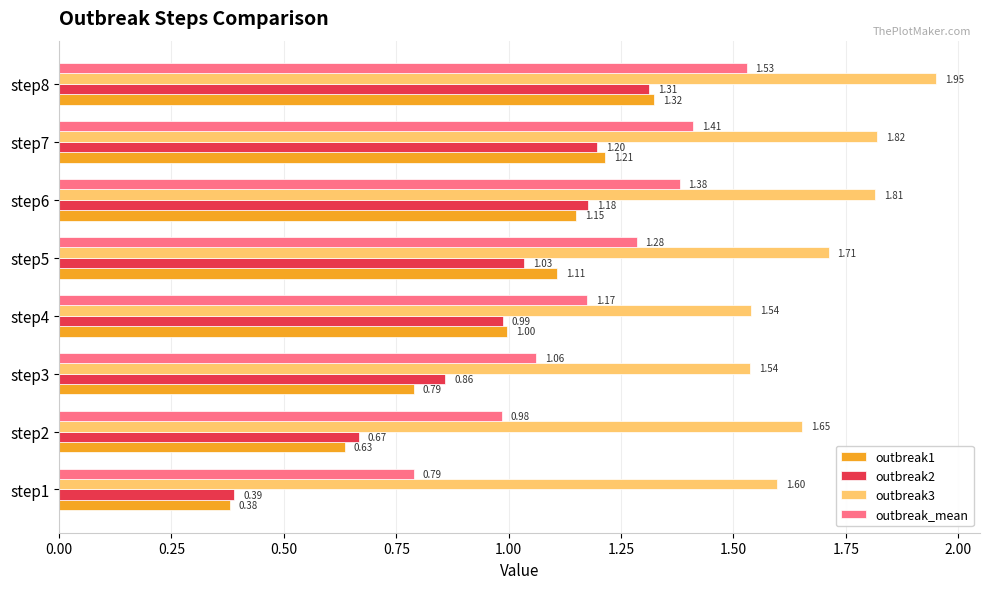

At which category is the sum across all series the highest?

step8